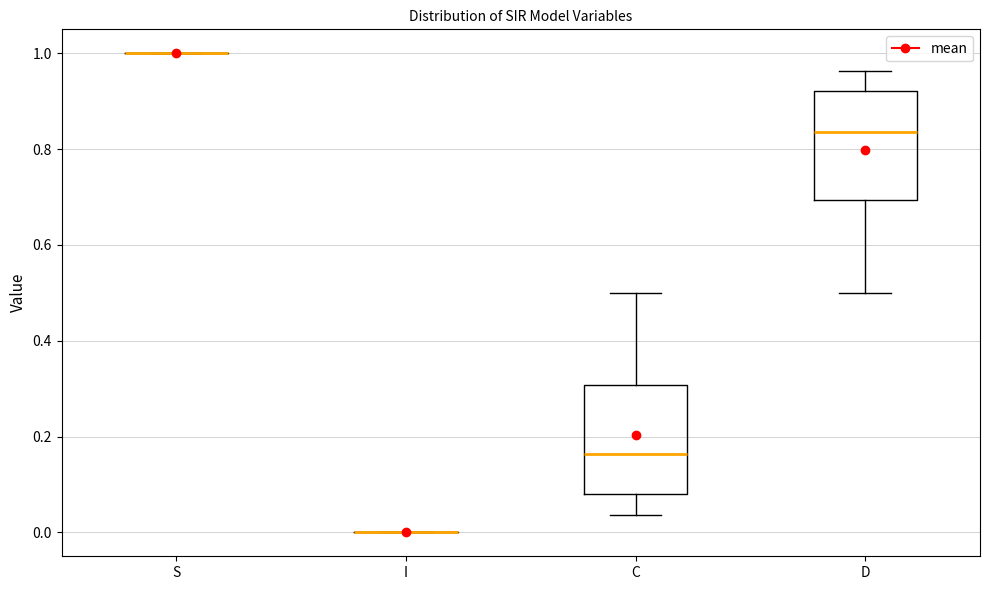

Reading left to right, read every box against the y-axis: the position of its median line, the range the box covers, and the ends of its whiskers. The values are not printed on the chart, so give them approximately, as read against the axis.

S: box collapsed to a line at 1.00, whiskers 1.00 to 1.00
I: box collapsed to a line at 0.00, whiskers 0.00 to 0.00
C: median 0.16, box 0.08 to 0.30, whiskers 0.04 to 0.50
D: median 0.84, box 0.70 to 0.92, whiskers 0.50 to 0.96